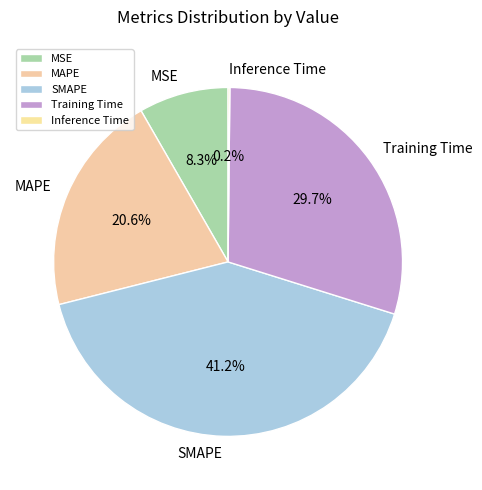

To the nearest percent, what is the difference between the largest and smallest slice percentages?

41%